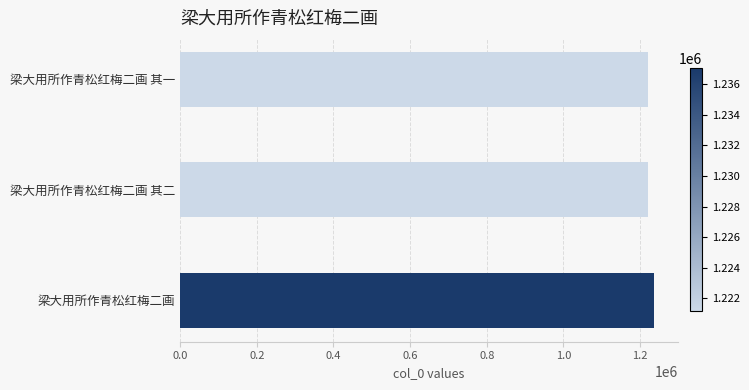

What is the sum of all values?

3679321